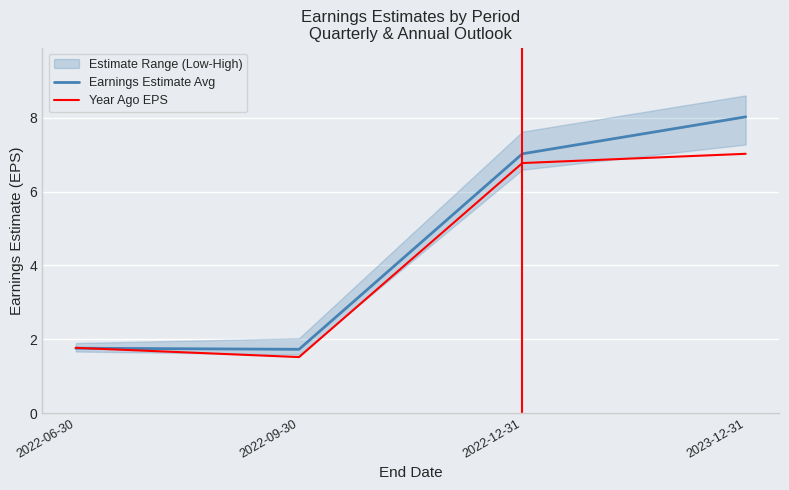

What is the label of the 4th point from the left?

2023-12-31